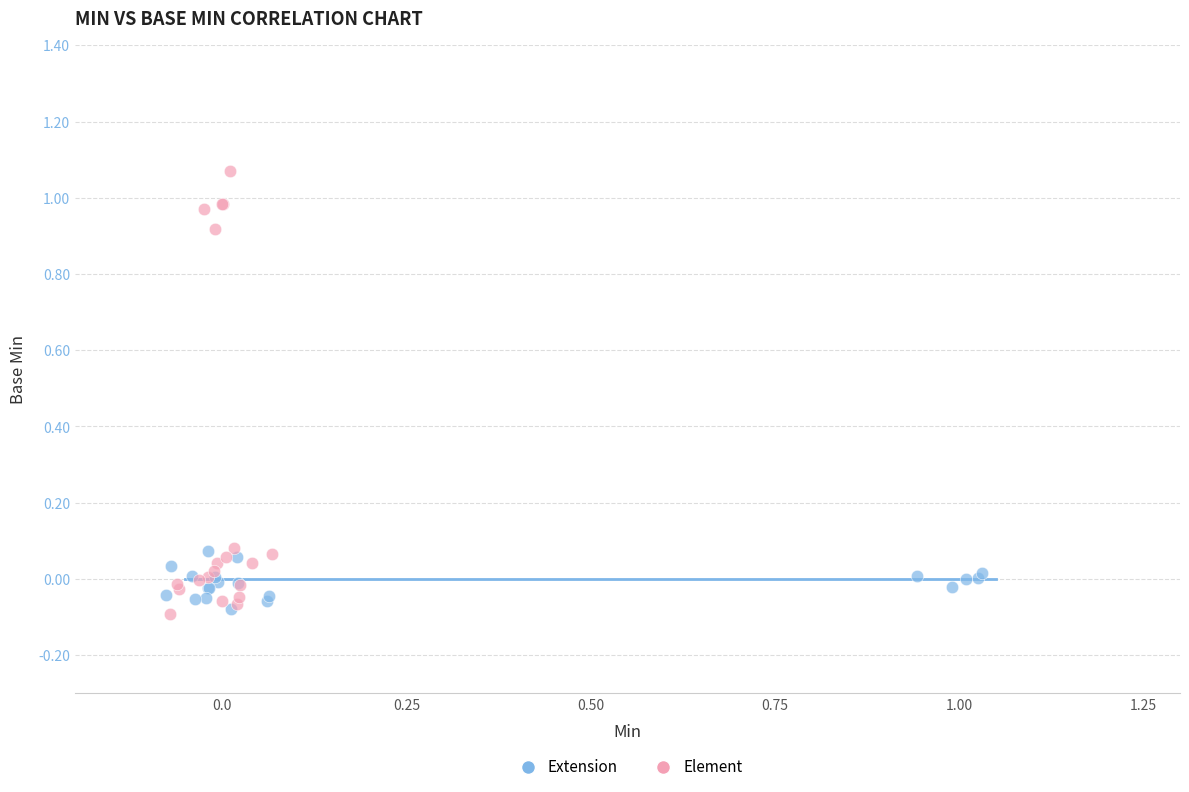

Which series has the widest spread of Y values?

Element